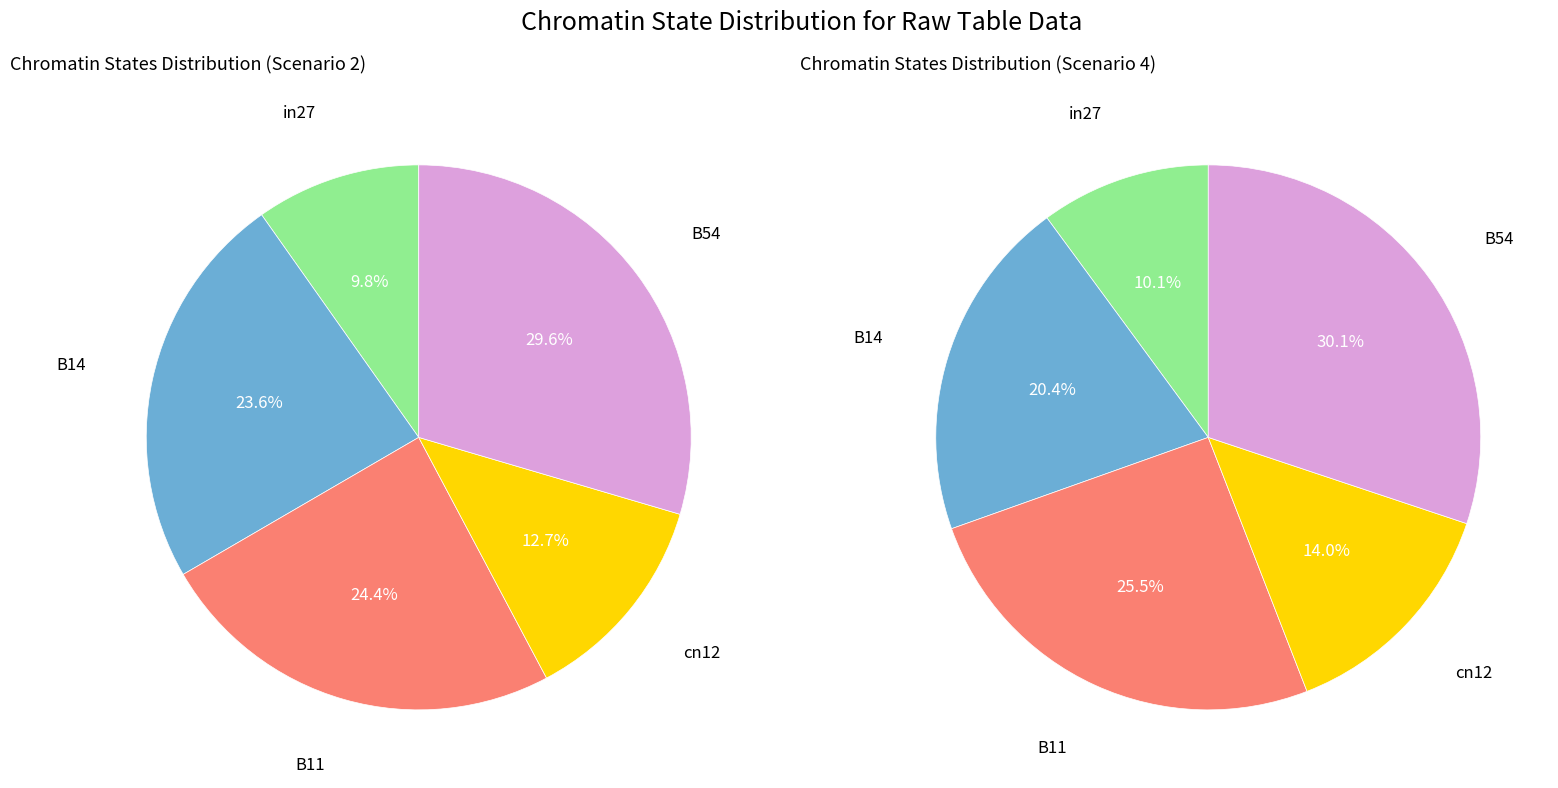

What is the largest slice in the pie chart?

B54